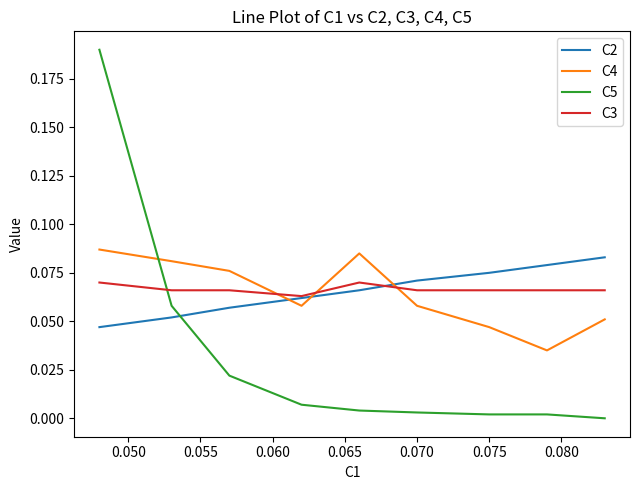

Which series has the widest spread of values?

C5